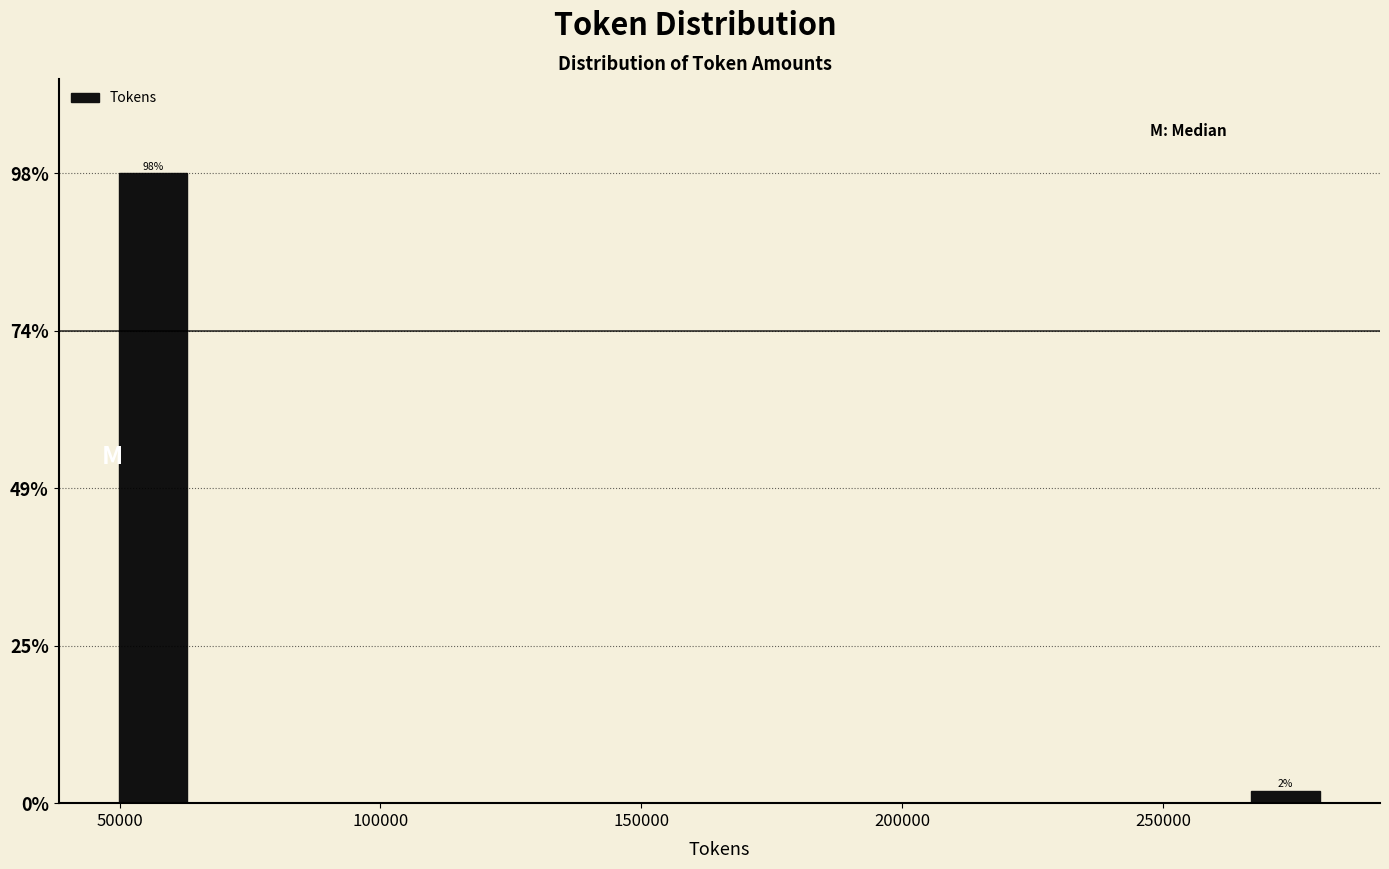

Around what value on the x-axis is the tallest bar? Give the approximate position of its centre, as read against the axis.

55000